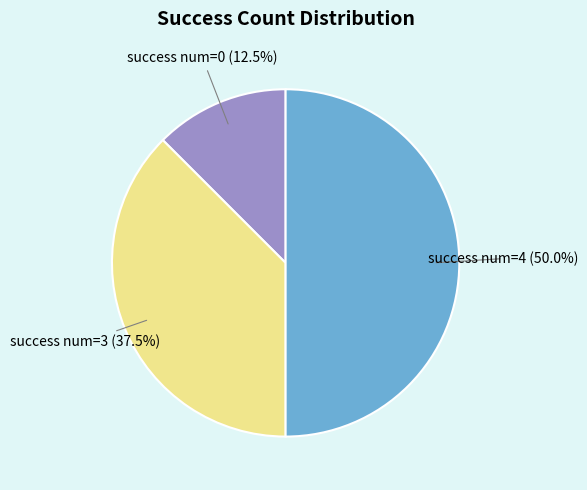

How many segments does this pie chart have?

3